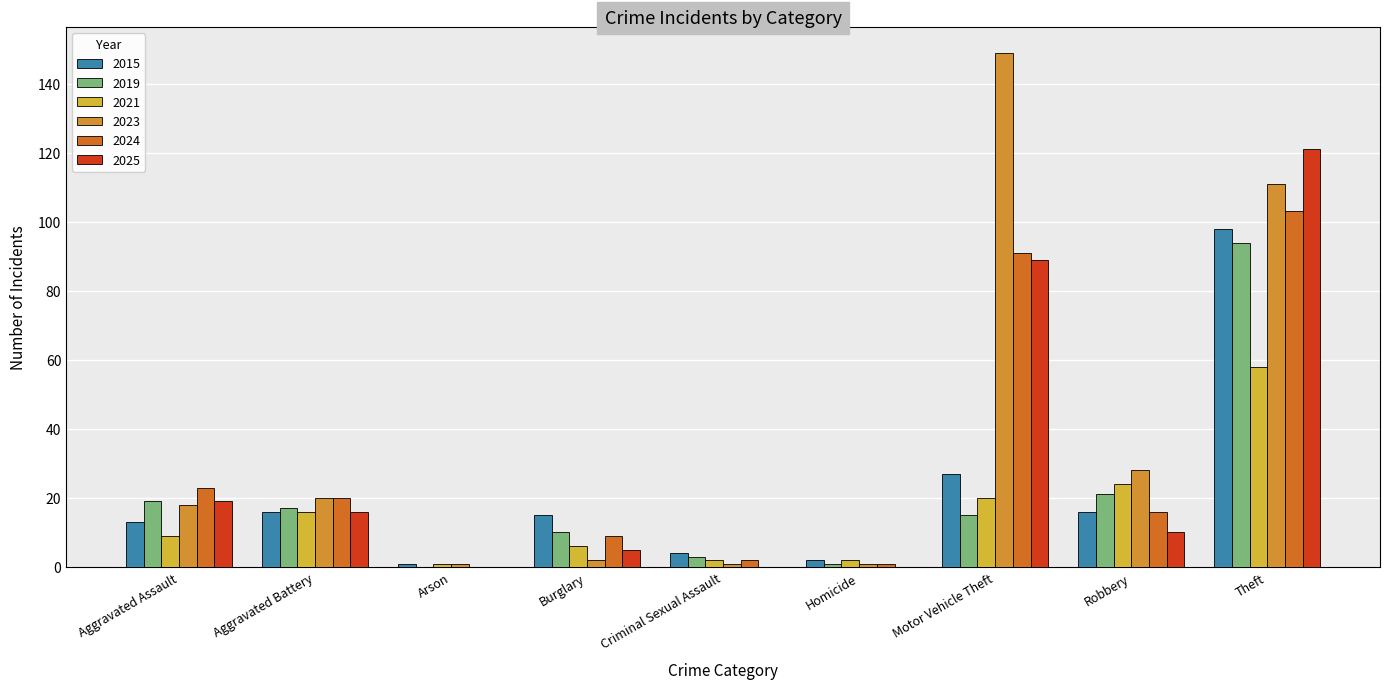

At which category is the sum across all series the highest?

Theft